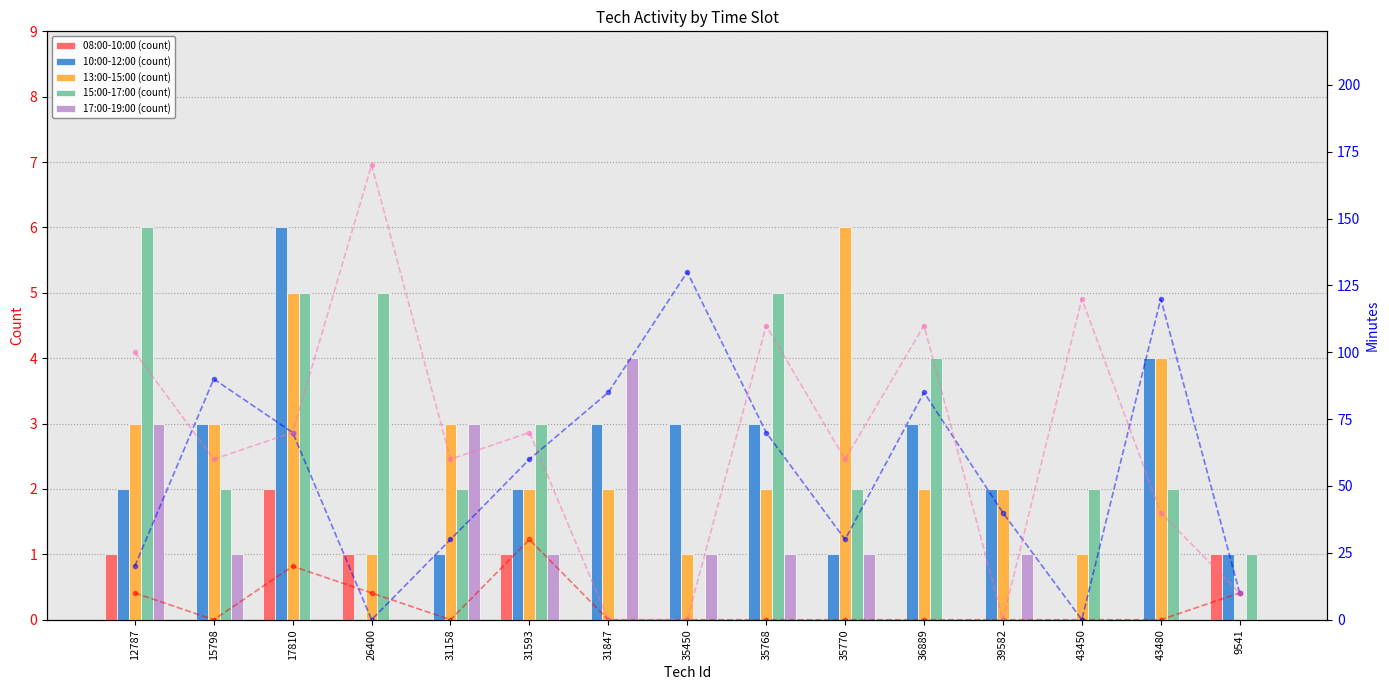

What is the difference between the second highest and second lowest values in the 15:00-17:00 (count) series?

5